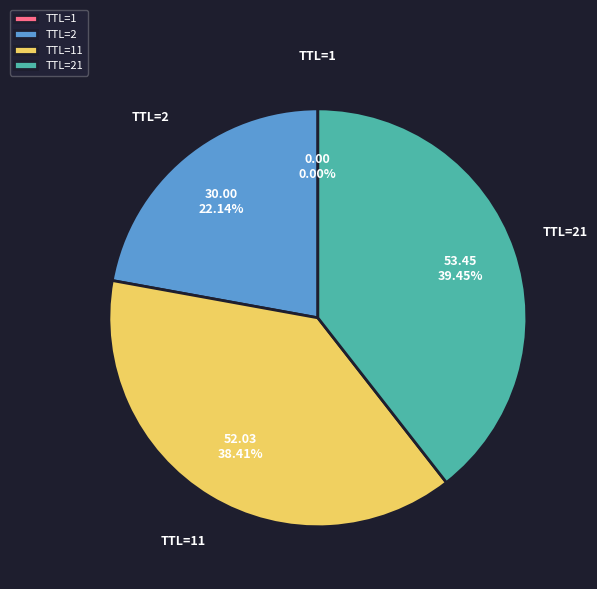

Is there a majority slice in this chart?

No